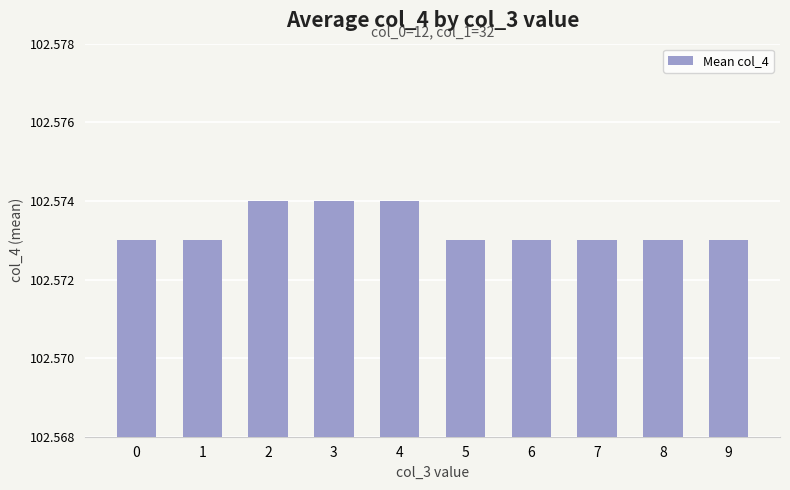

Does the chart contain any negative values?

No